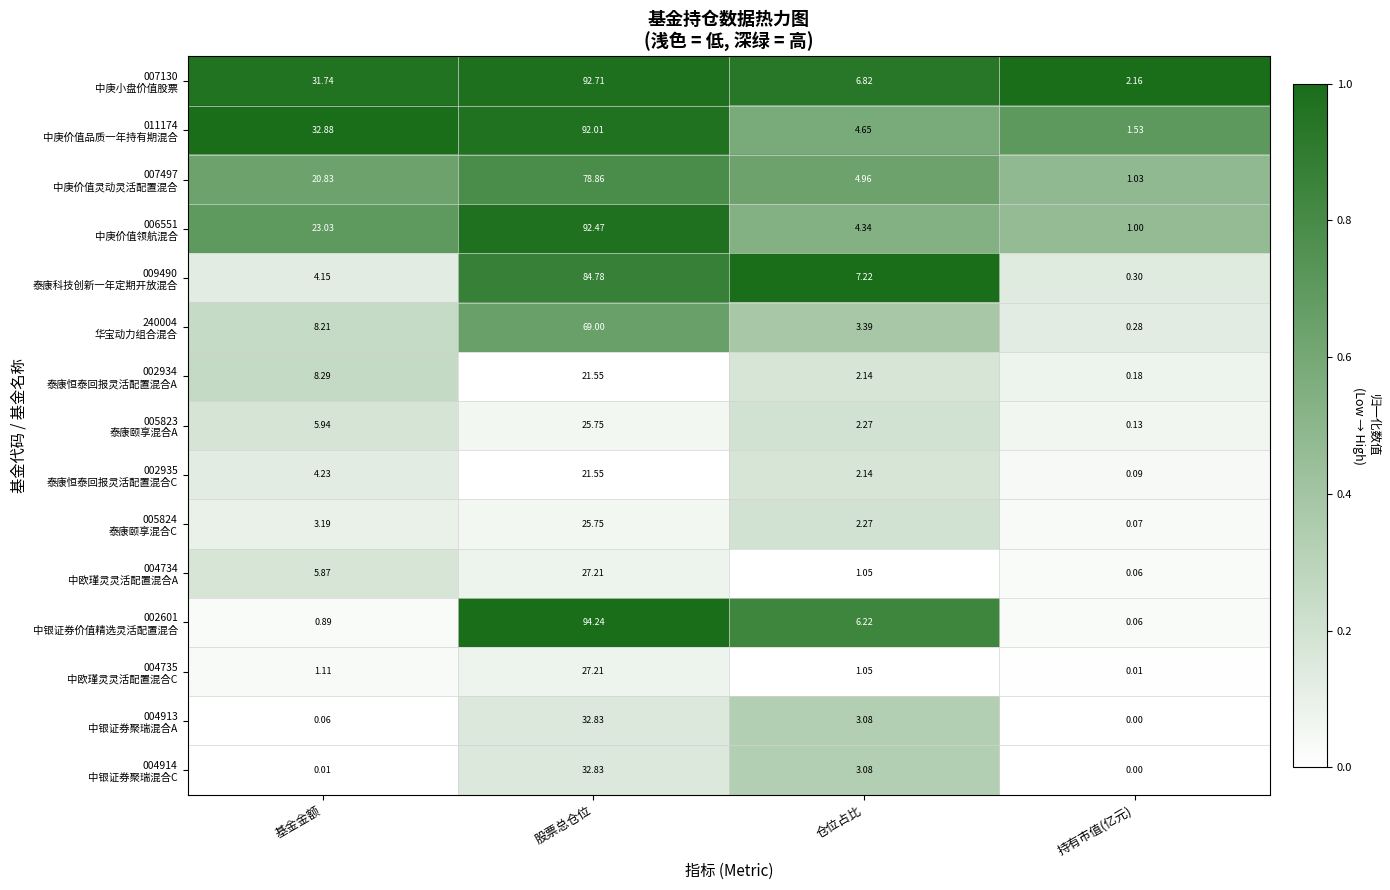

At which category does the chart reach its peak across all series?

股票总仓位